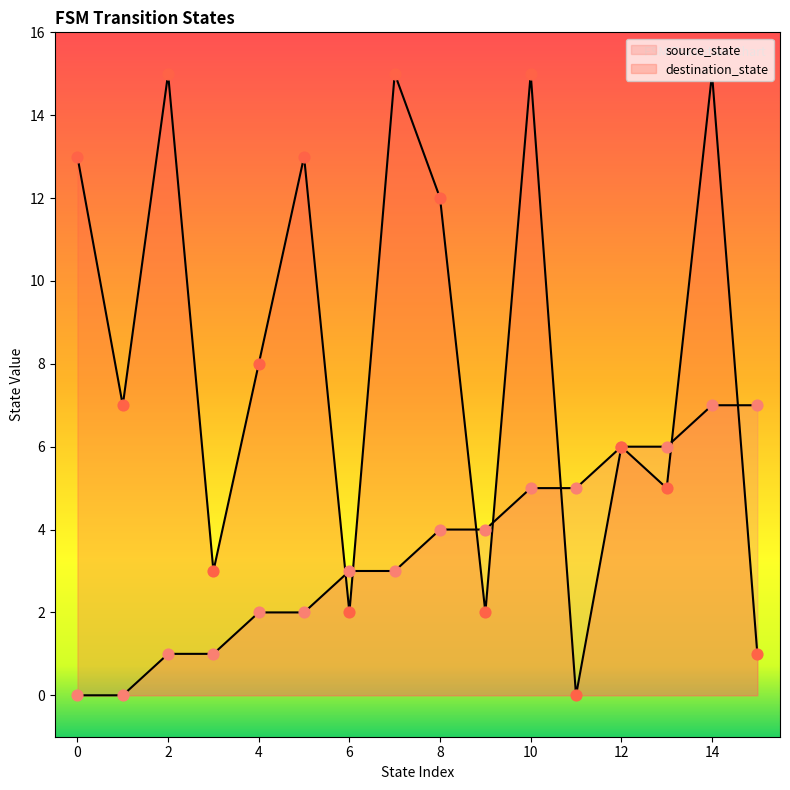

What is the total value across all series at 10?

20